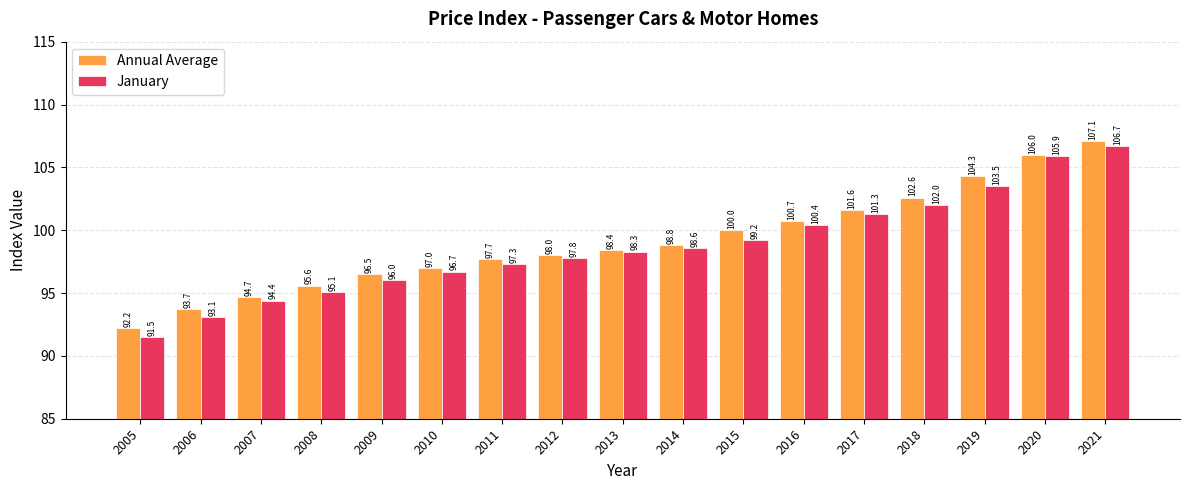

What is the sum of all January values?

1677.8